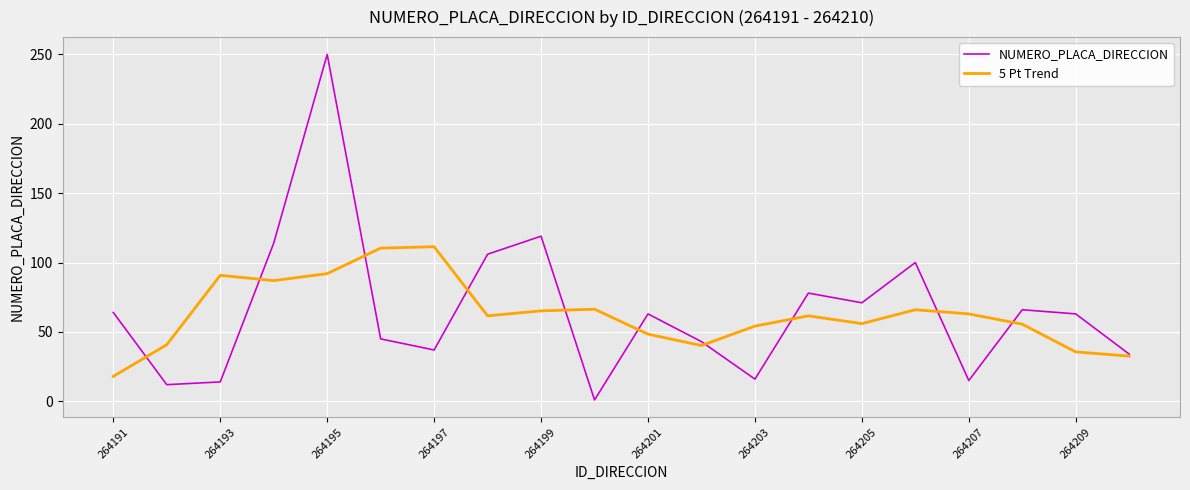

What is the maximum value for NUMERO_PLACA_DIRECCION?

250.0